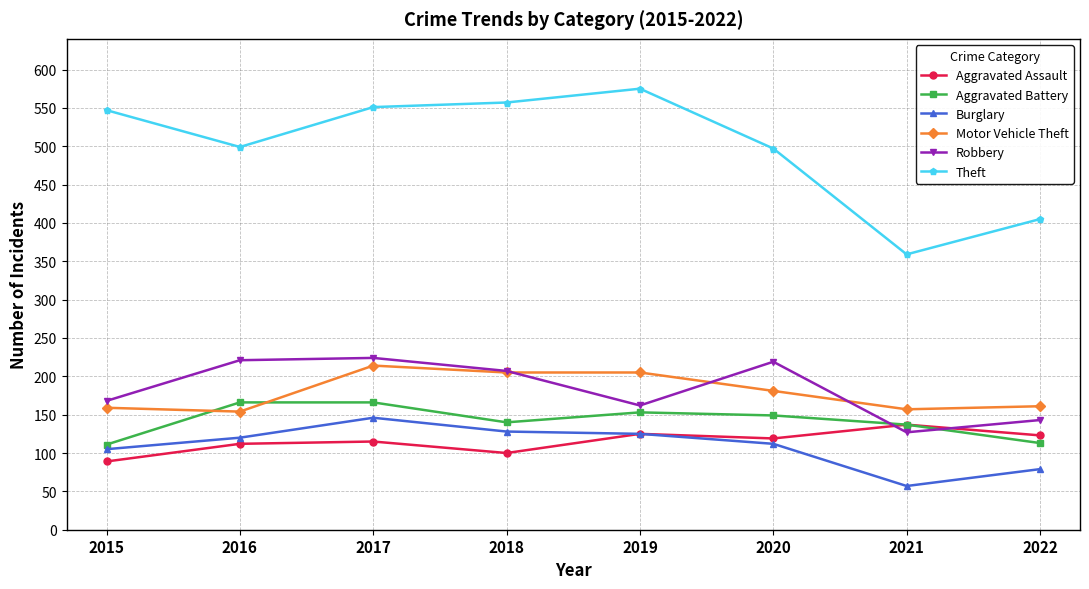

True or false: Aggravated Battery has a value of 258 at 2020.

False